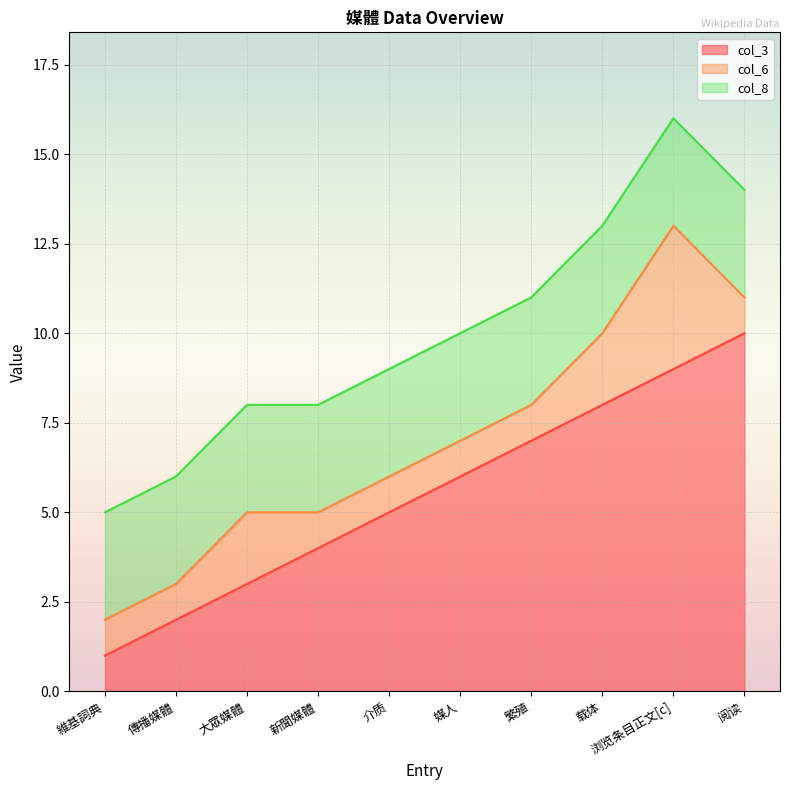

How many col_3 values are between 3 and 8?

6